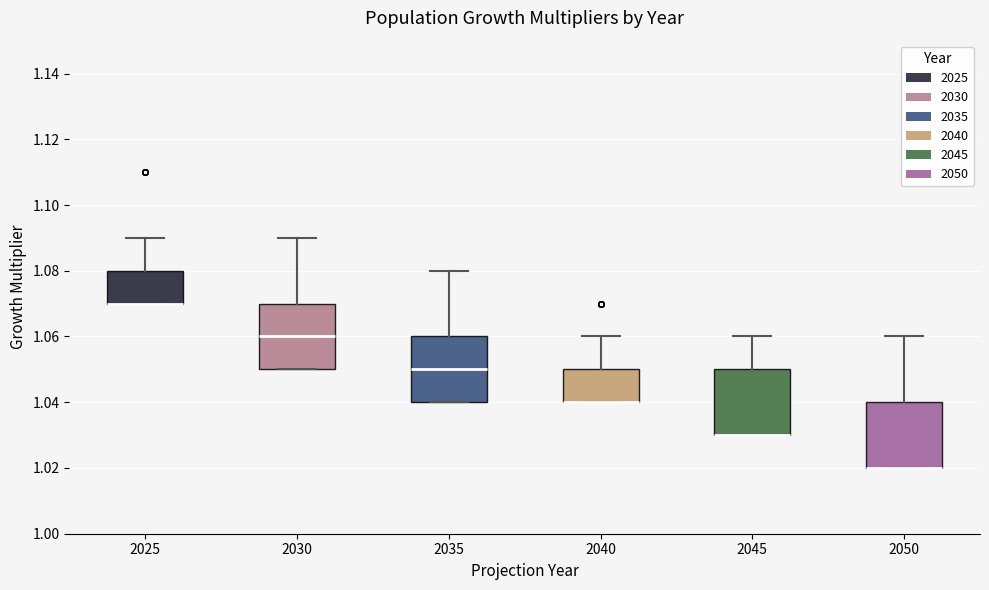

Reading left to right, read every box against the y-axis: the position of its median line, the range the box covers, and the ends of its whiskers. The values are not printed on the chart, so give them approximately, as read against the axis.

2025: median 1.07 (drawn on the box's lower edge), box 1.07 to 1.08, whiskers 1.07 to 1.09
2030: median 1.06, box 1.05 to 1.07, whiskers 1.05 to 1.09
2035: median 1.05, box 1.04 to 1.06, whiskers 1.04 to 1.08
2040: median 1.04 (drawn on the box's lower edge), box 1.04 to 1.05, whiskers 1.04 to 1.06
2045: median 1.03 (drawn on the box's lower edge), box 1.03 to 1.05, whiskers 1.03 to 1.06
2050: median 1.02 (drawn on the box's lower edge), box 1.02 to 1.04, whiskers 1.02 to 1.06